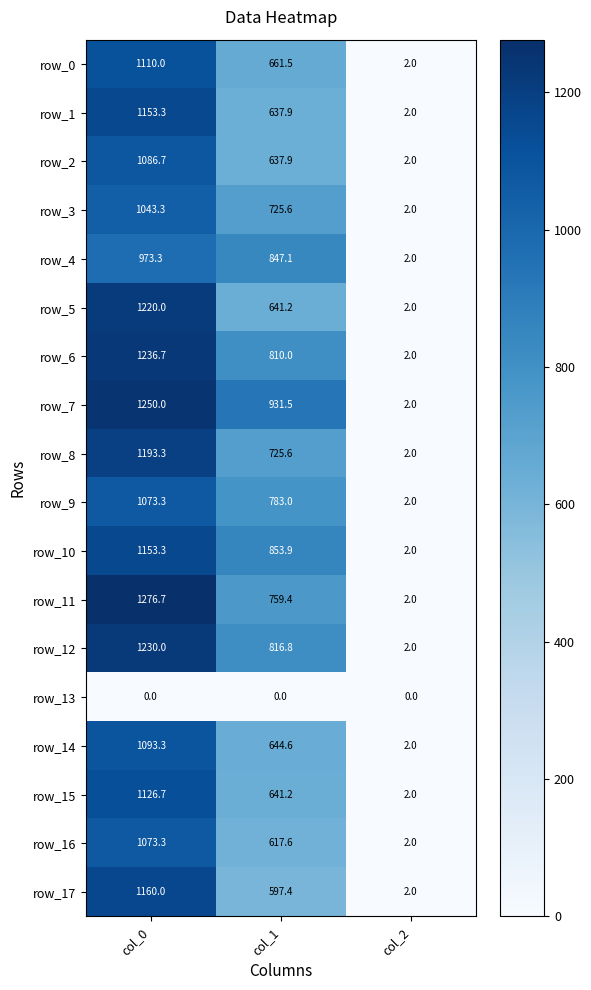

Rank the categories by row_12 value from lowest to highest.

col_2, col_1, col_0